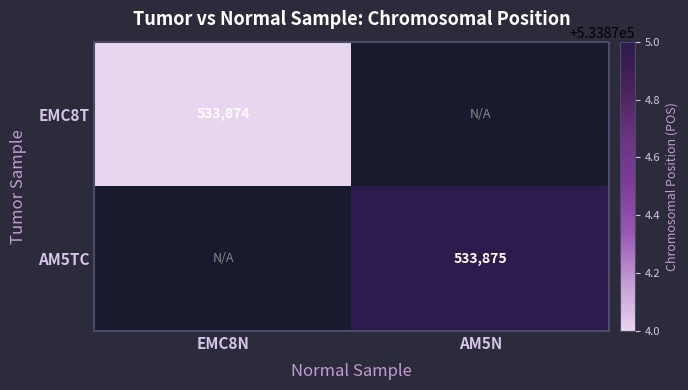

The value of AM5TC at AM5N is 533875. True or false?

True